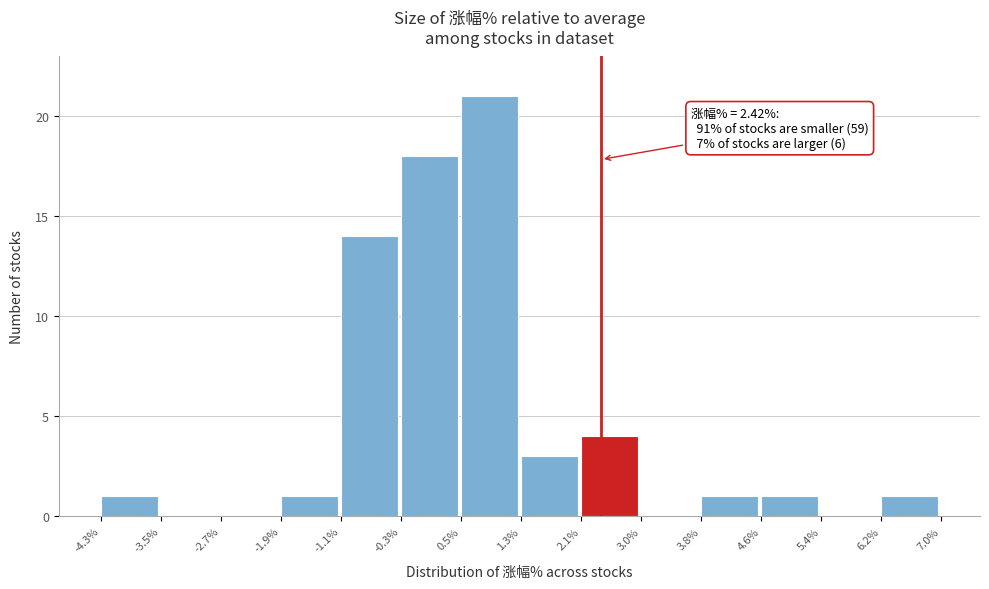

Which range on the x-axis has the tallest bar?

0.5% to 1.3%